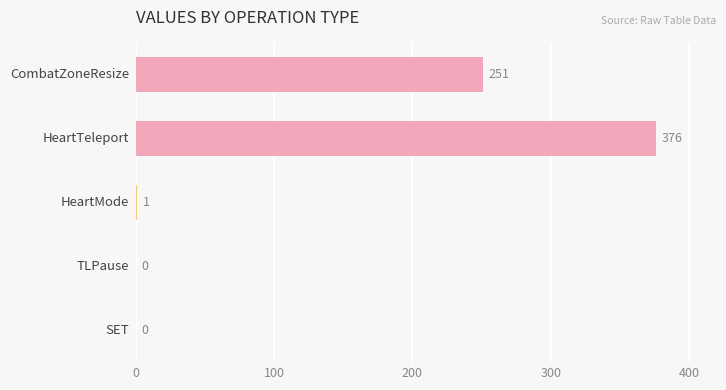

How many distinct data groups are displayed?

1